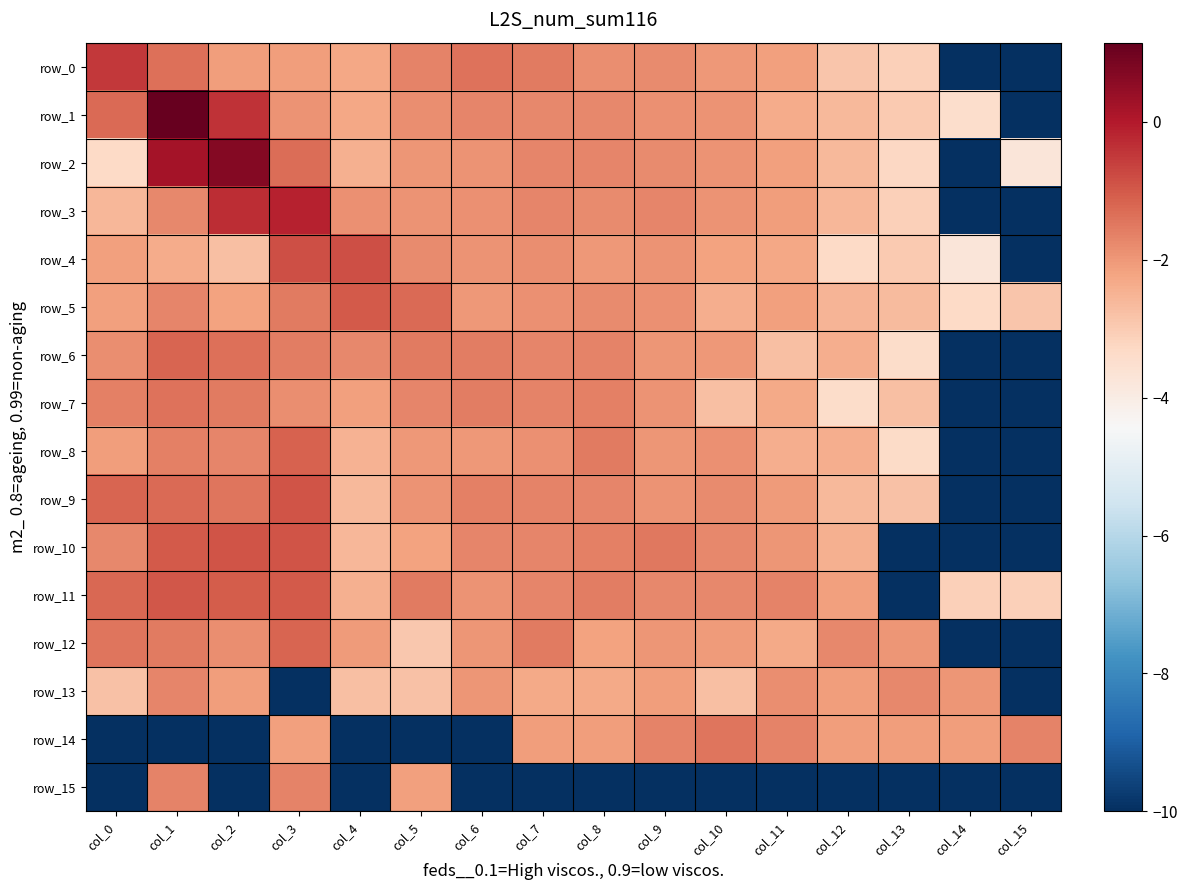

At which label does row_8 first exceed -2?

col_1